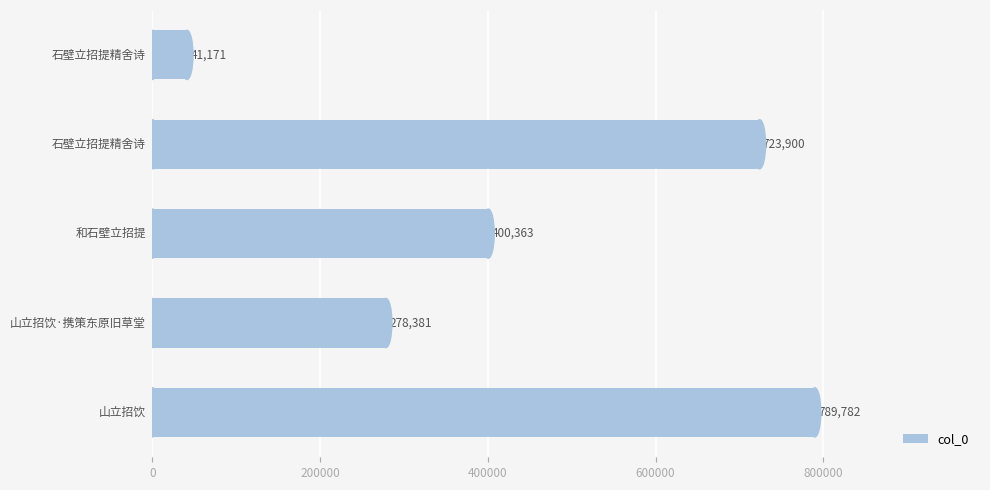

Reading bottom to top, extract all data points from this chart.

789782	278381	400363	723900	41171